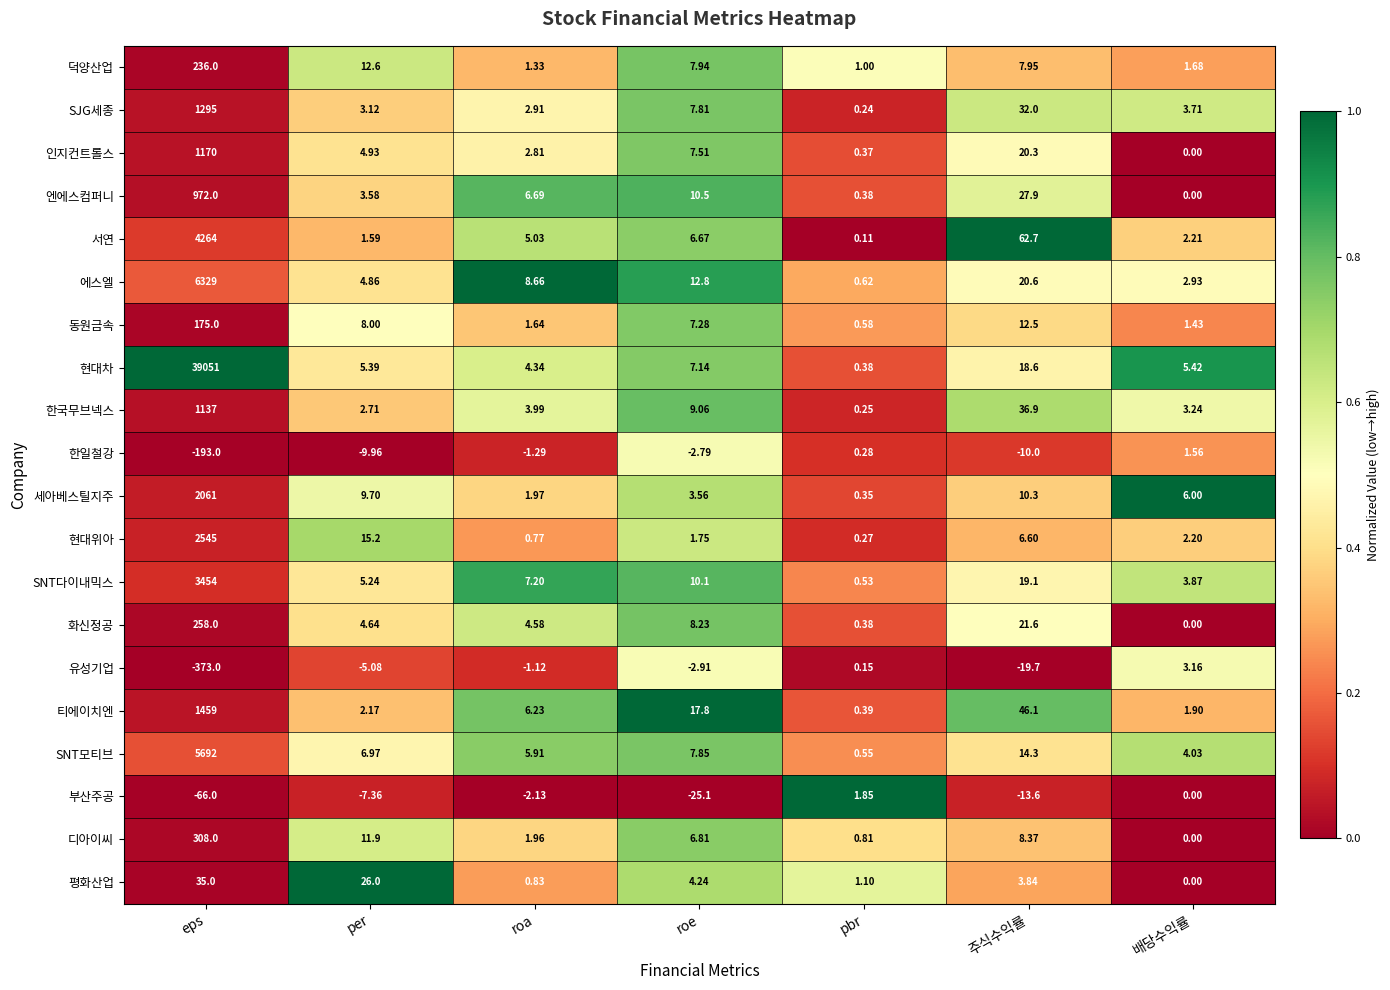

At roa, list the series in order from largest to smallest.

에스엘, SNT다이내믹스, 엔에스컴퍼니, 티에이치엔, SNT모티브, 서연, 화신정공, 현대차, 한국무브넥스, SJG세종, 인지컨트롤스, 세아베스틸지주, 디아이씨, 동원금속, 덕양산업, 평화산업, 현대위아, 유성기업, 한일철강, 부산주공